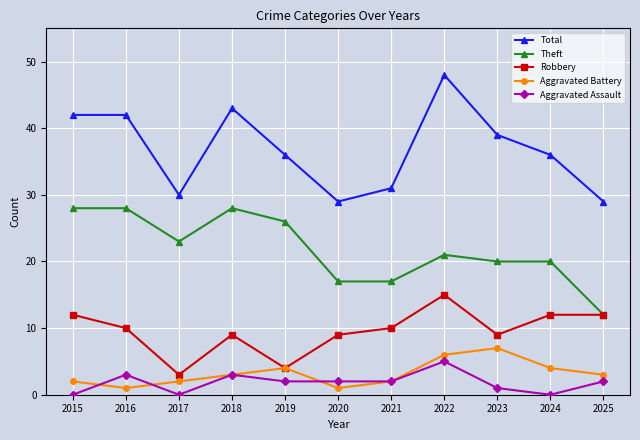

Is the value of Total at 2019 greater than the value of Aggravated Assault at 2018?

Yes